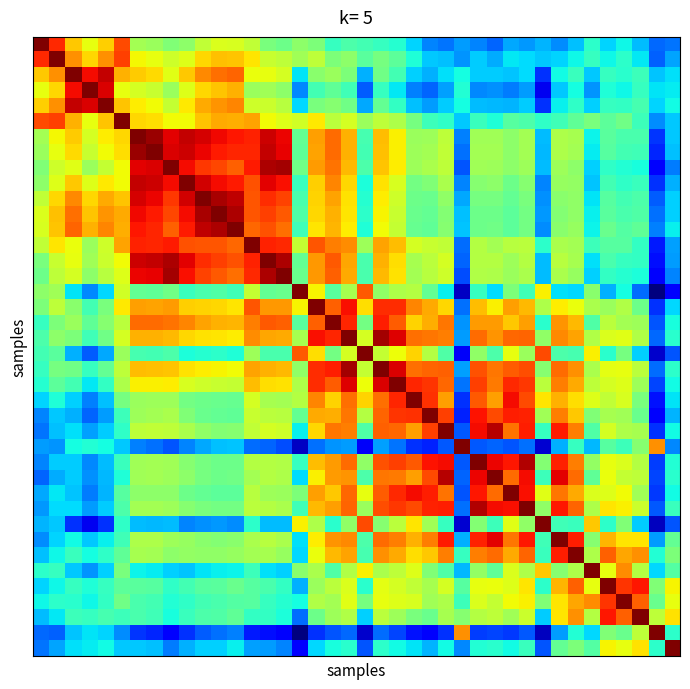

At which category is the sum across all series the highest?

19